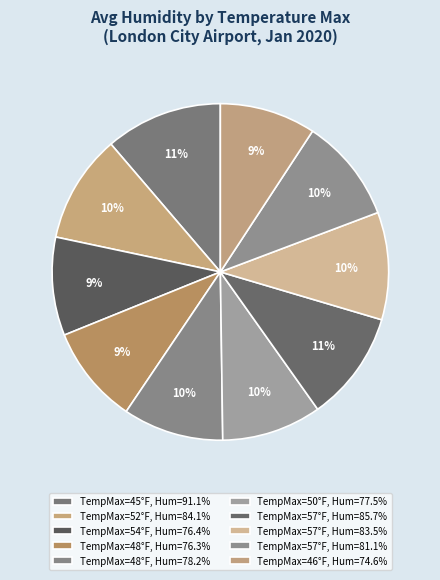

How many slices are in this pie chart?

10